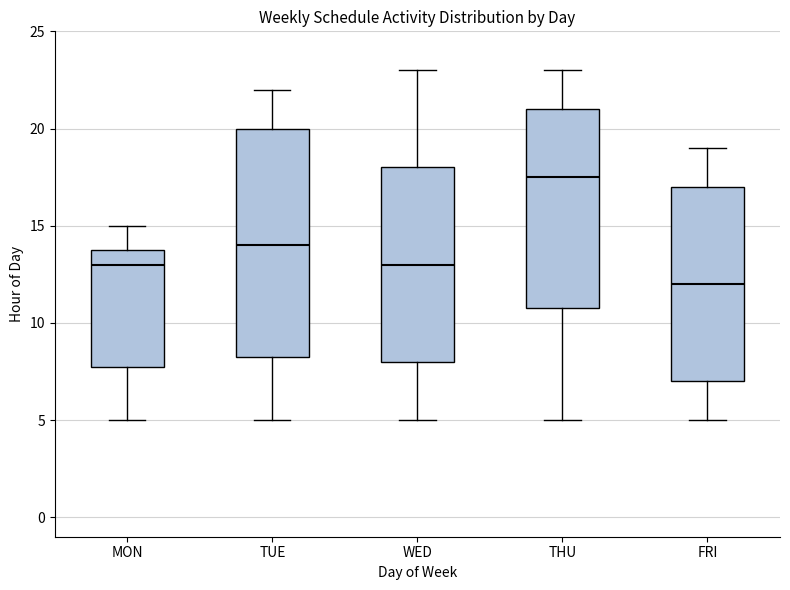

Reading left to right, transcribe this box plot: for each box, give where its median line is, the range the box spans, and where its two whiskers end, as read against the y-axis. The values are not printed on the chart, so give them approximately, as read against the axis.

MON: median 13.0, box 8.0 to 14.0, whiskers 5.0 to 15.0
TUE: median 14.0, box 8.5 to 20.0, whiskers 5.0 to 22.0
WED: median 13.0, box 8.0 to 18.0, whiskers 5.0 to 23.0
THU: median 17.5, box 11.0 to 21.0, whiskers 5.0 to 23.0
FRI: median 12.0, box 7.0 to 17.0, whiskers 5.0 to 19.0